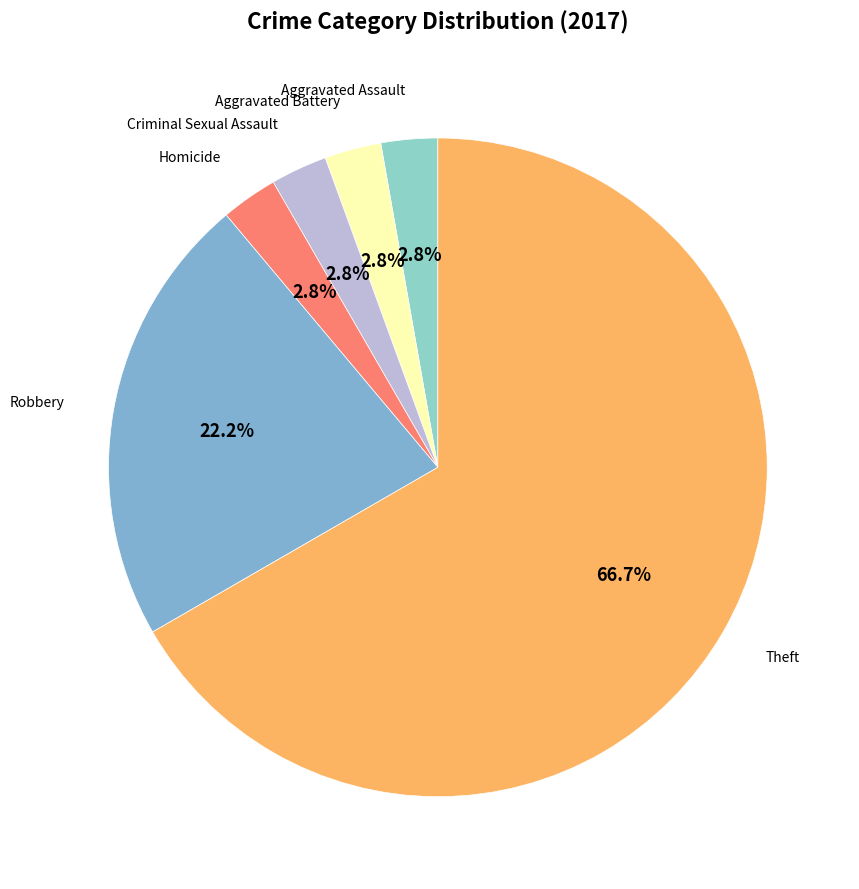

To the nearest percent, what is the difference between the largest and smallest slice percentages?

64%